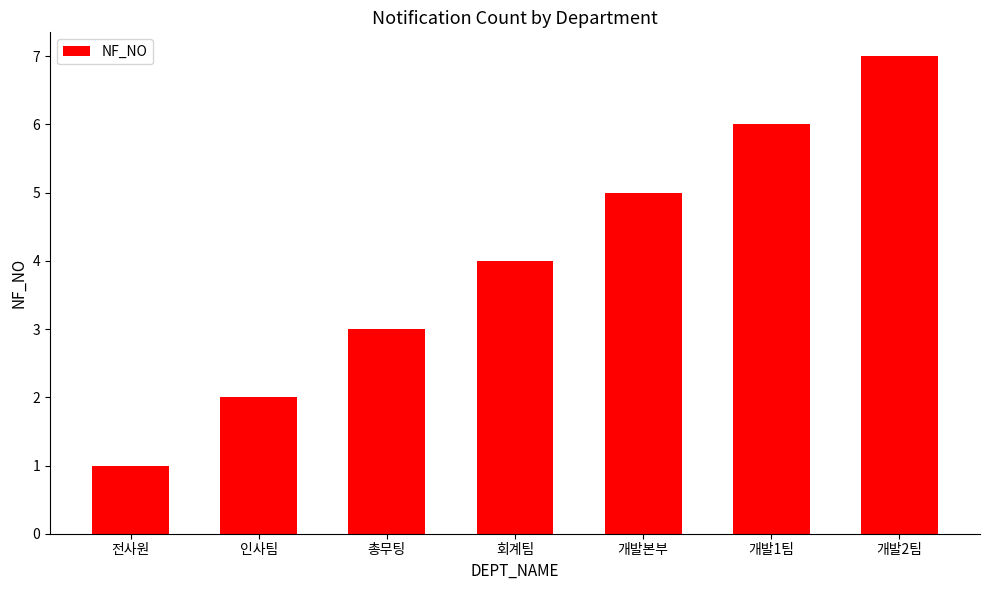

Approximately how many times larger is the value at 총무팅 compared to 개발본부?

0.6